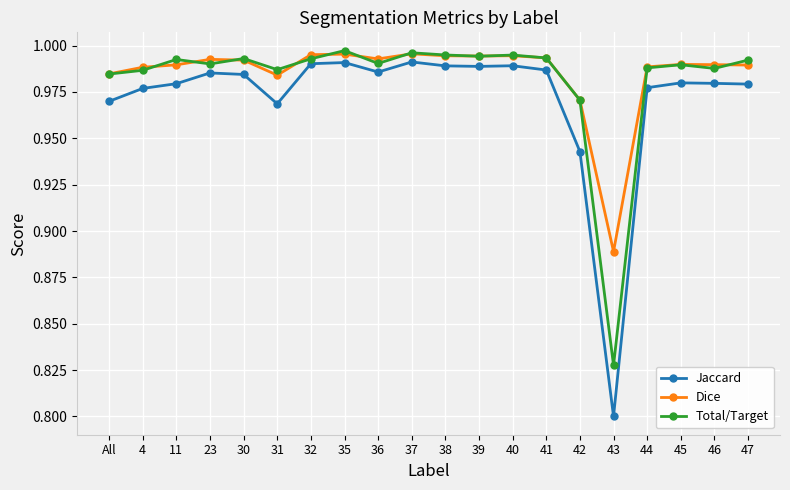

What is the total value across all series at 35?

3.0